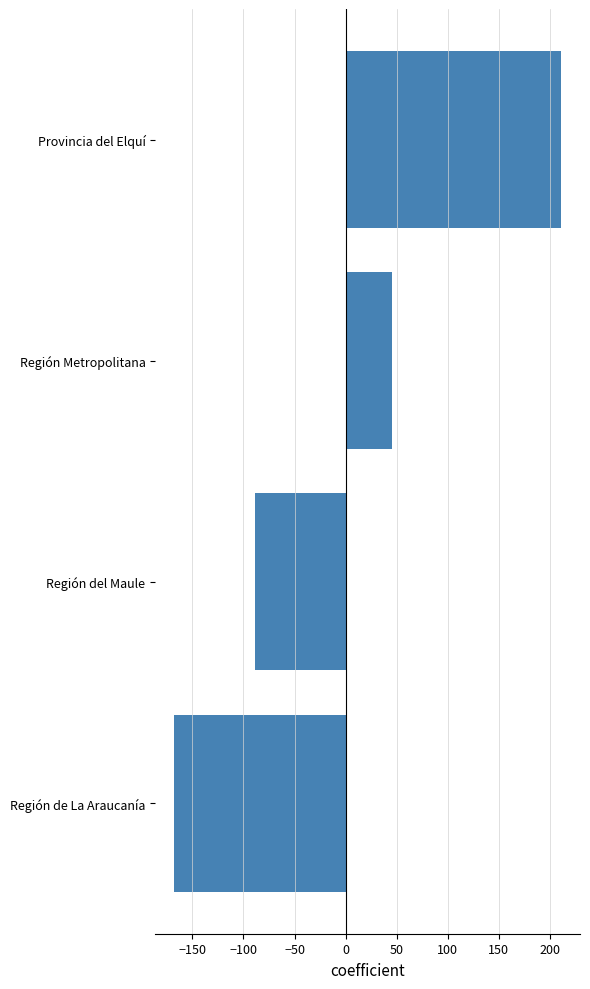

Rank the categories by value from highest to lowest.

Provincia del Elquí, Región Metropolitana, Región del Maule, Región de La Araucanía